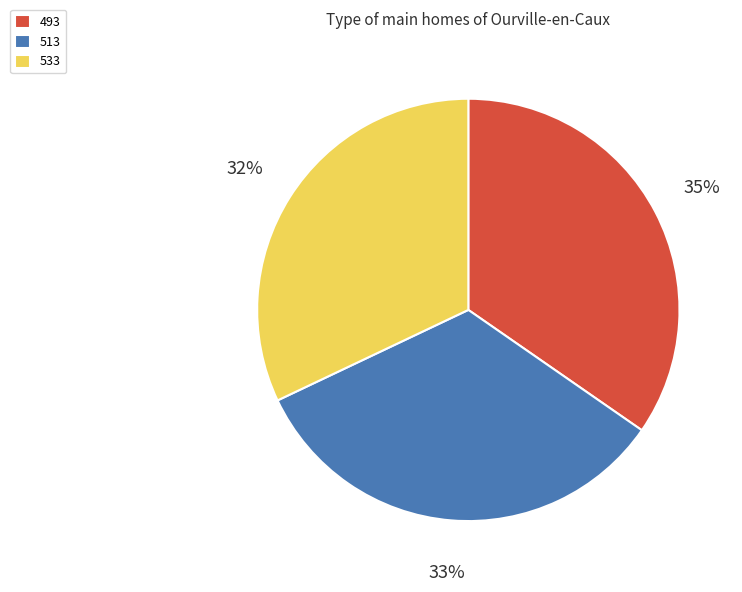

Which has a higher value, 493 or 533?

493